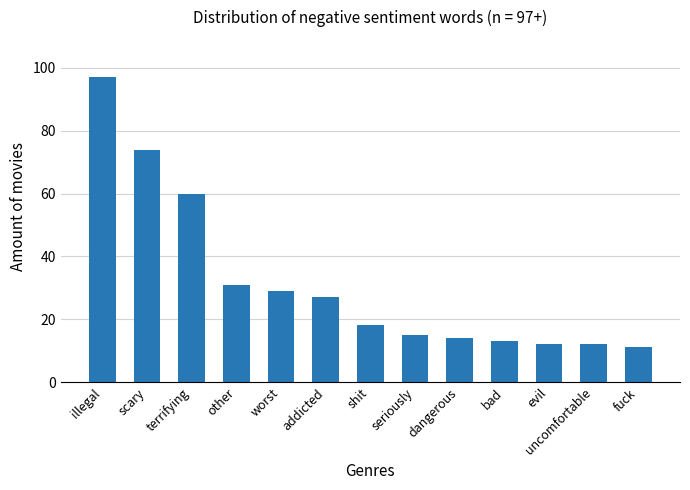

What is the maximum value shown in the chart?

97